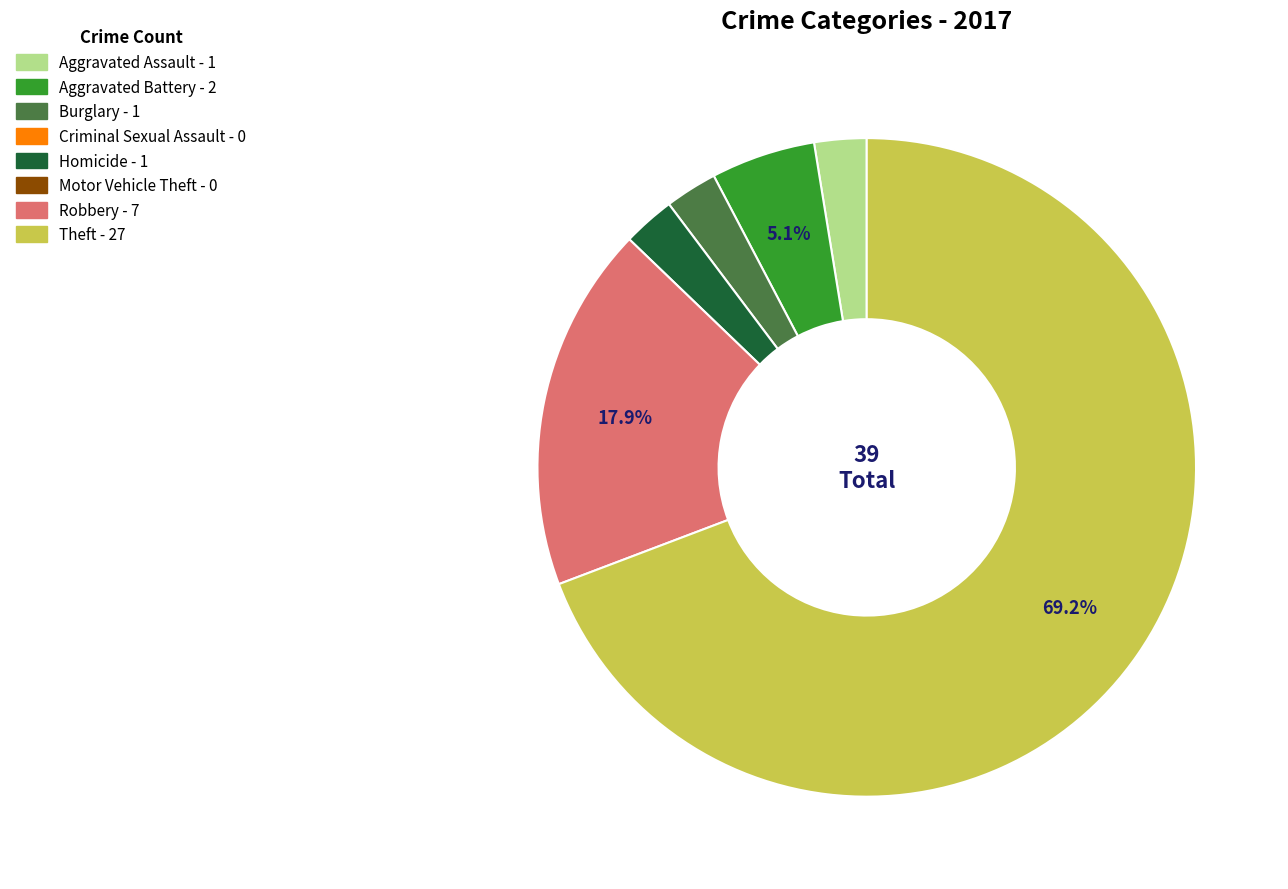

Is there a majority slice in this chart?

Yes